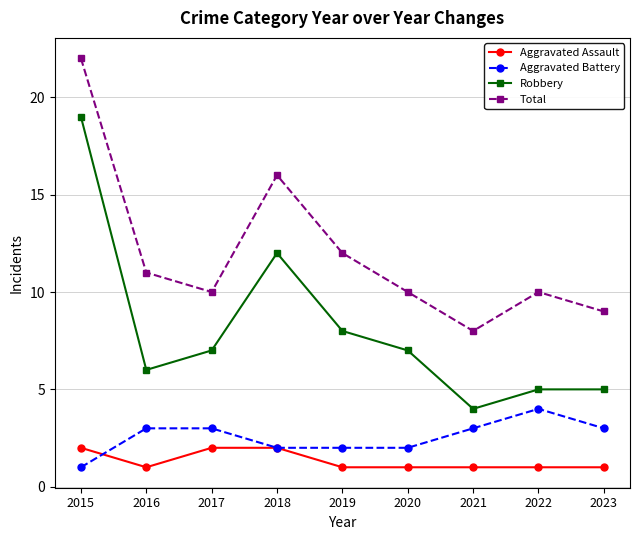

Rank the series at 2016 from highest to lowest value.

Total, Robbery, Aggravated Battery, Aggravated Assault